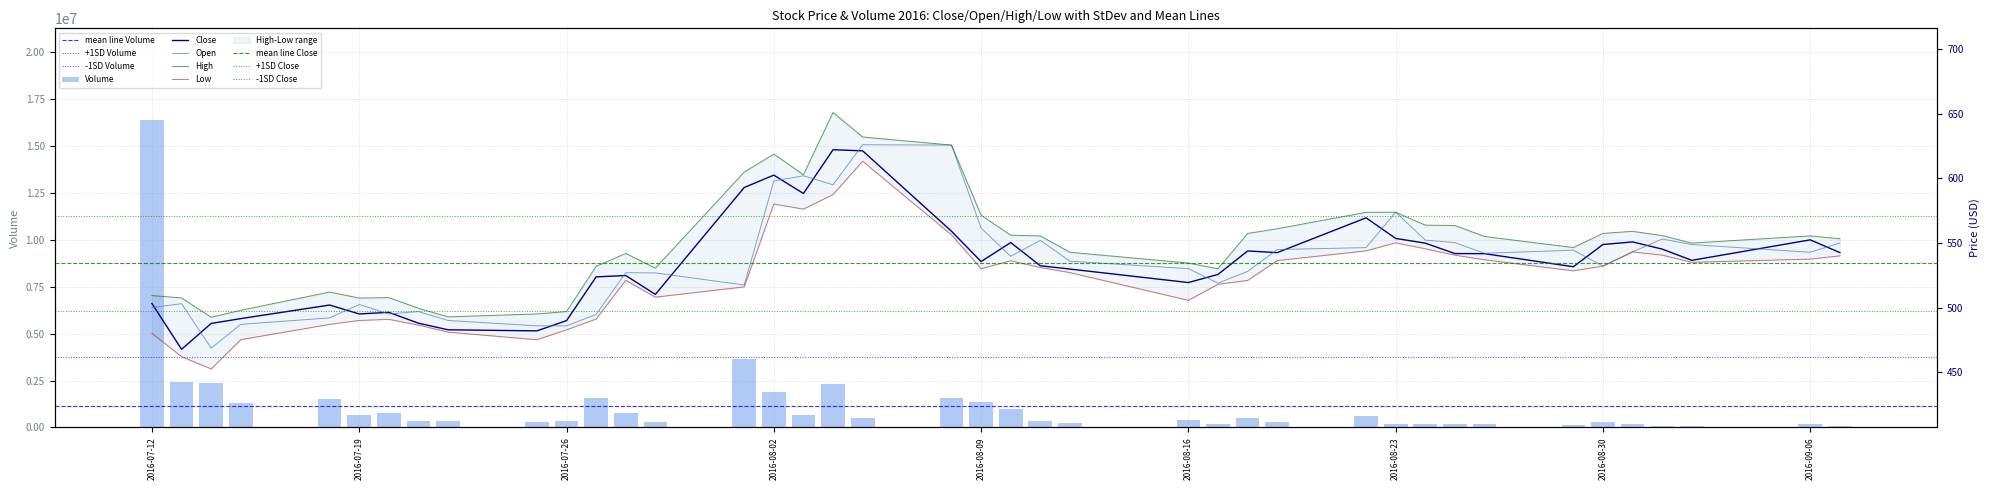

What is the value of the Close bar at the 1st from the left?

503.1